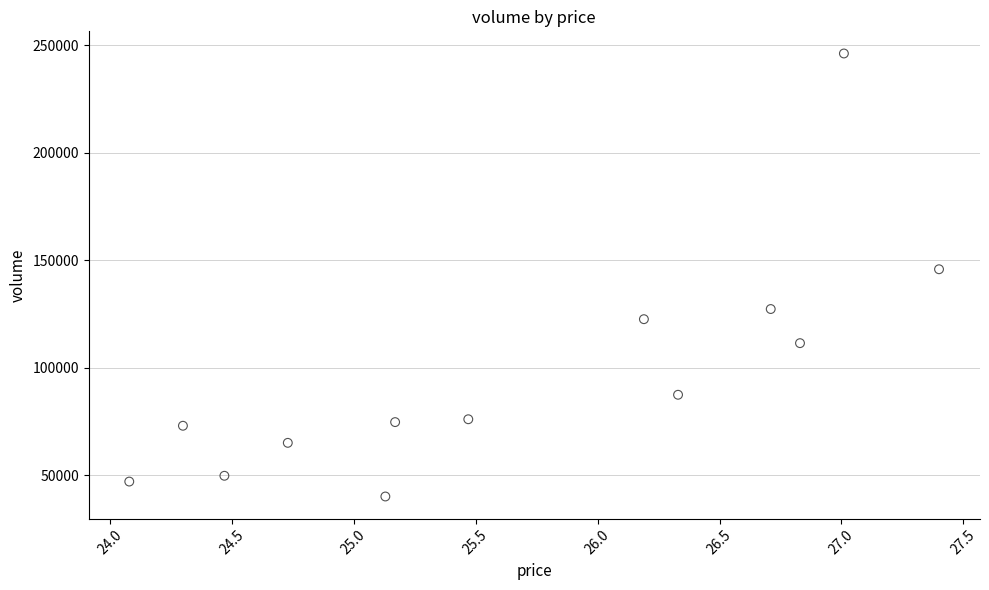

What is the range of Y values (max minus min)?

206032